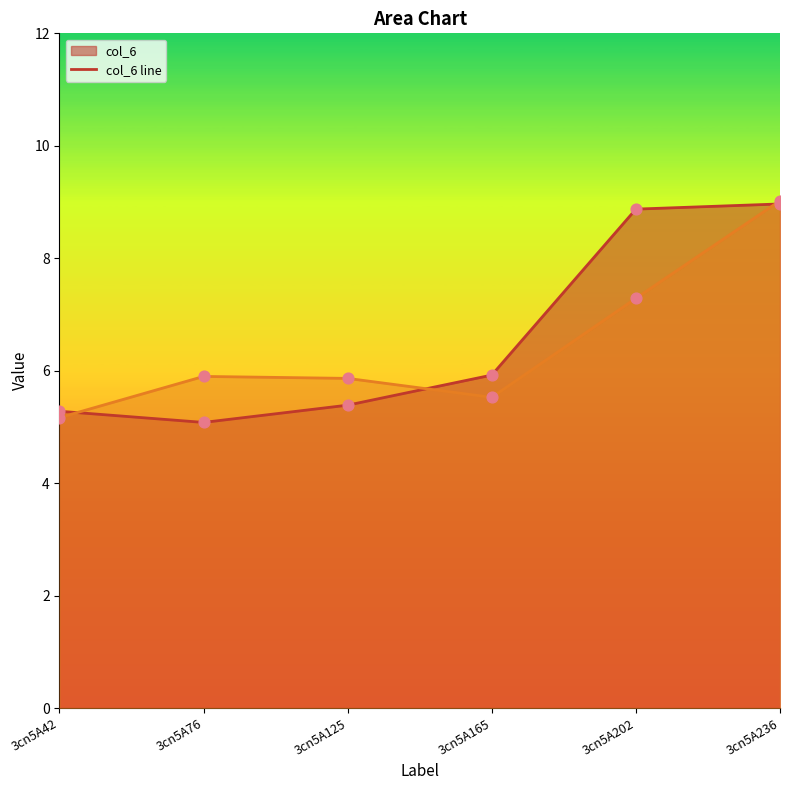

At which category is the sum across all series the highest?

3cn5A236